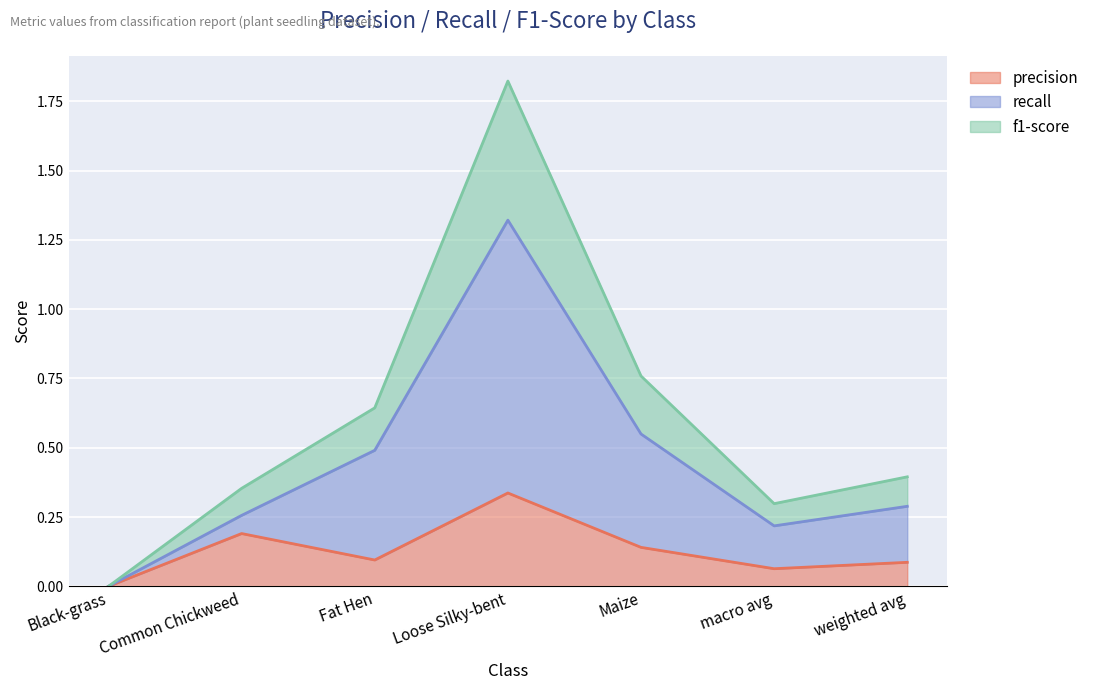

True or false: recall and f1-score cross at least once.

False